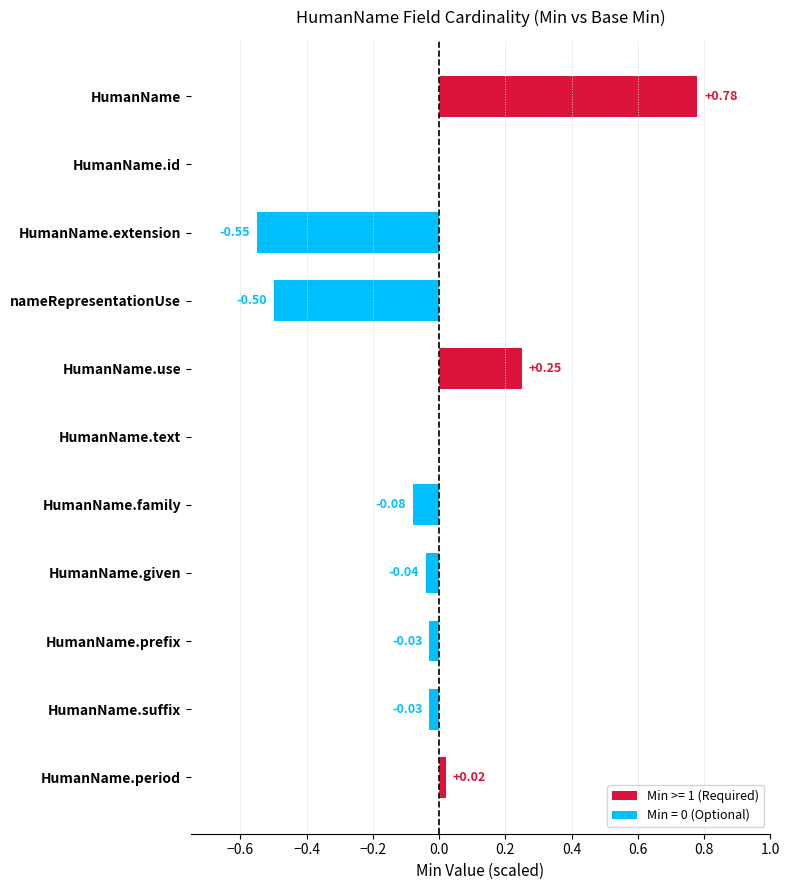

Which category has the highest value in the Min >= 1 (Required) series?

HumanName